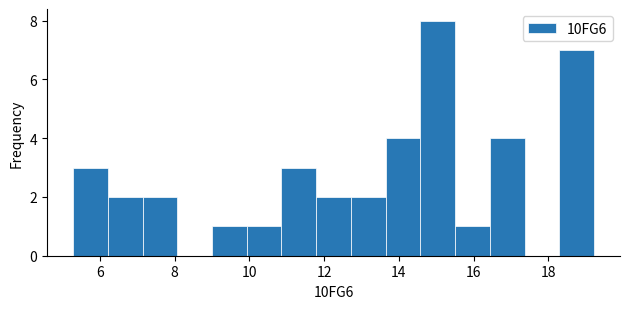

Over which range of the x-axis is the bar tallest?

14.6 to 15.6